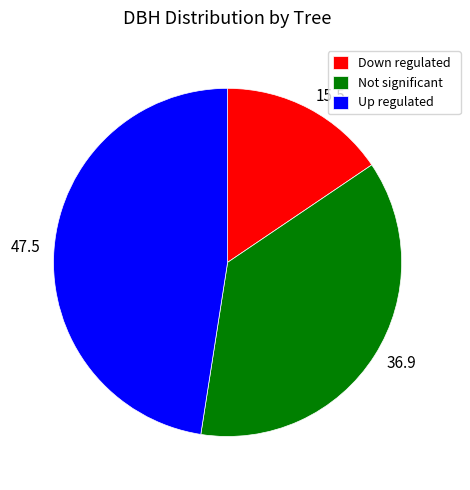

Does any single category account for the majority?

No